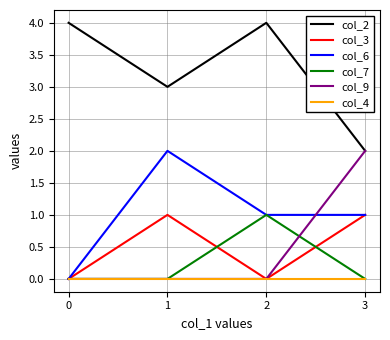

Count the number of categories in the chart.

4